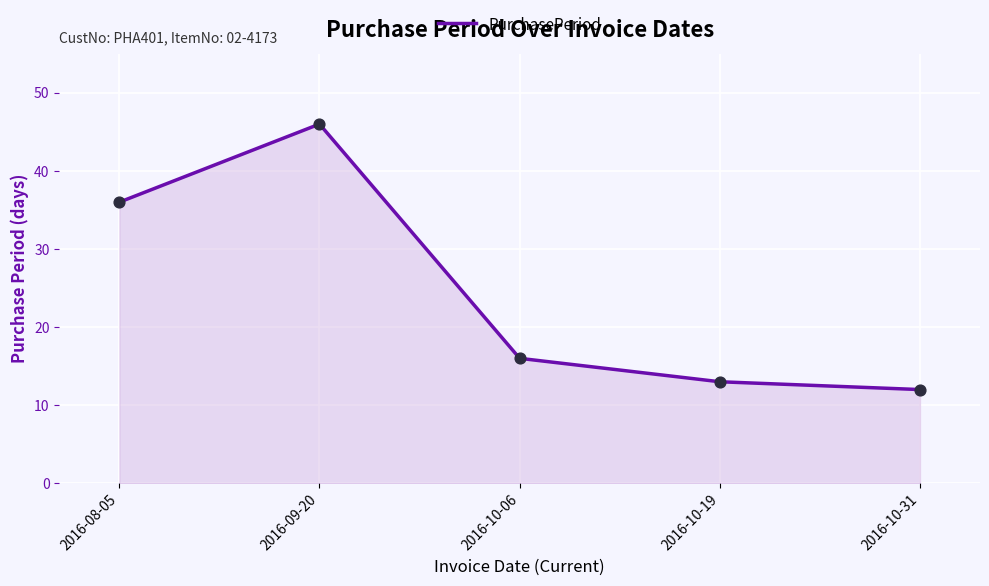

Approximately how many times larger is the value at 2016-10-31 compared to 2016-09-20?

0.3